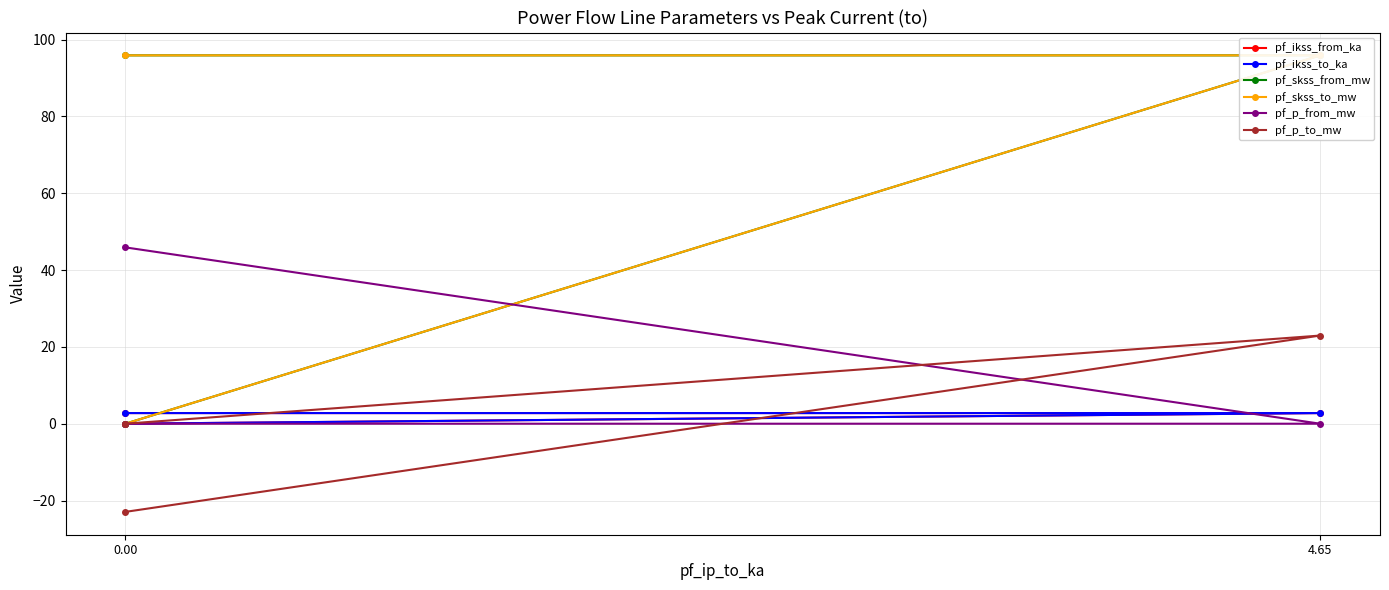

Between 0.00 and 2, which series saw the biggest shift?

pf_skss_from_mw